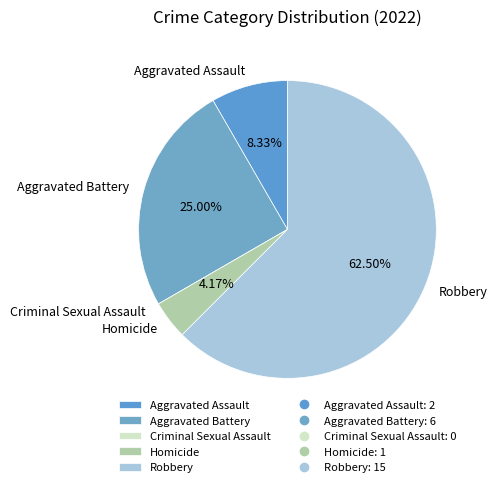

Is it true that Aggravated Battery is 25% of the pie?

True